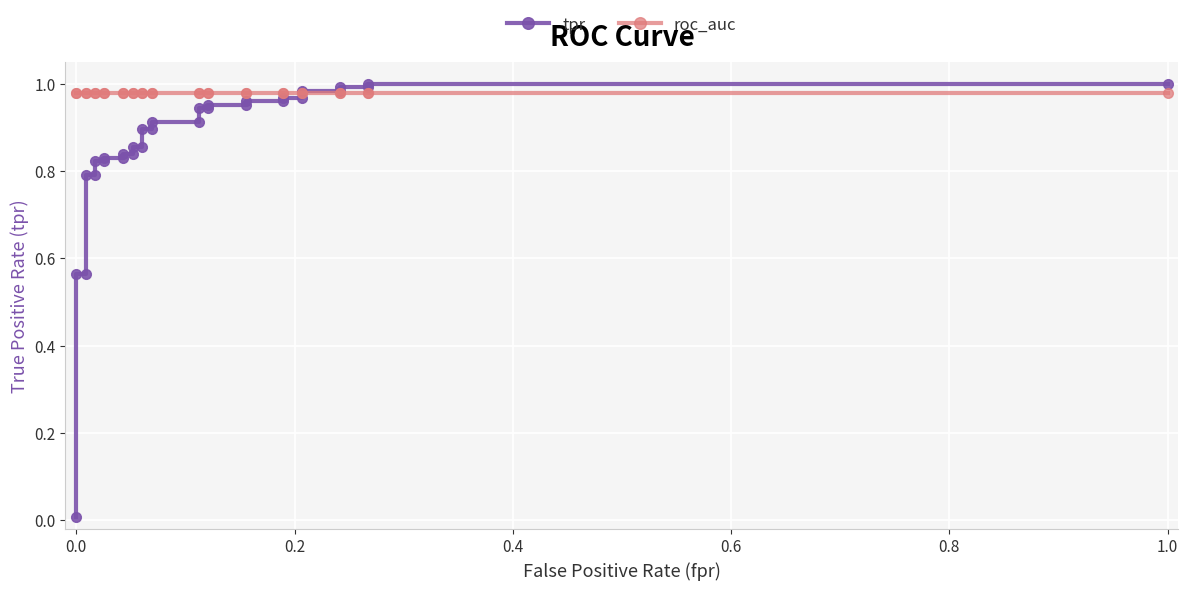

What are all the series names shown in the legend?

tpr, roc_auc